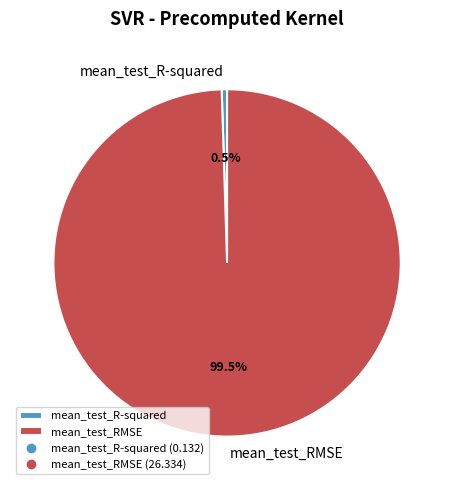

Is there any slice that represents more than half of the pie?

Yes